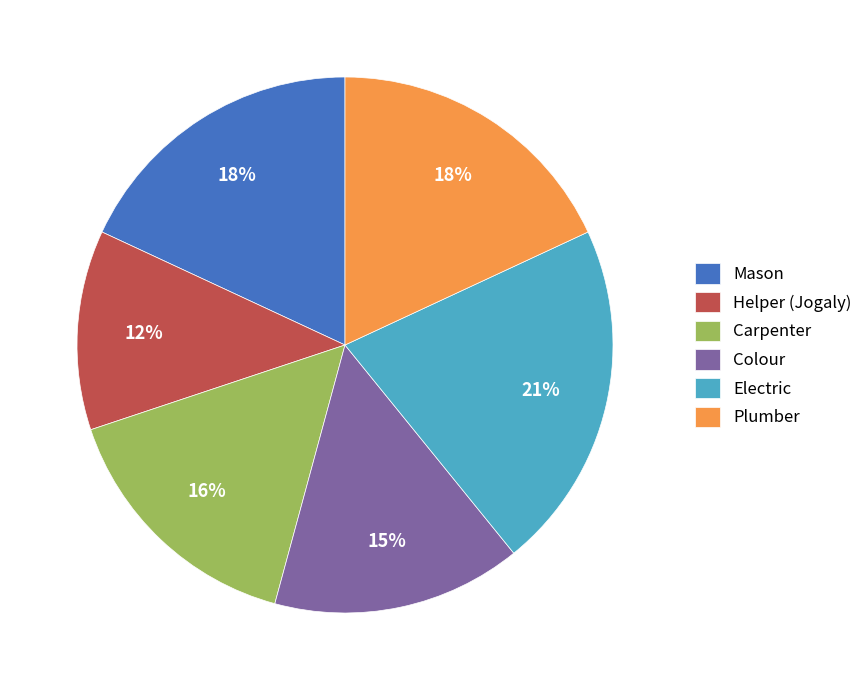

To the nearest percent, what is the combined percentage of Helper (Jogaly) and Colour?

27%